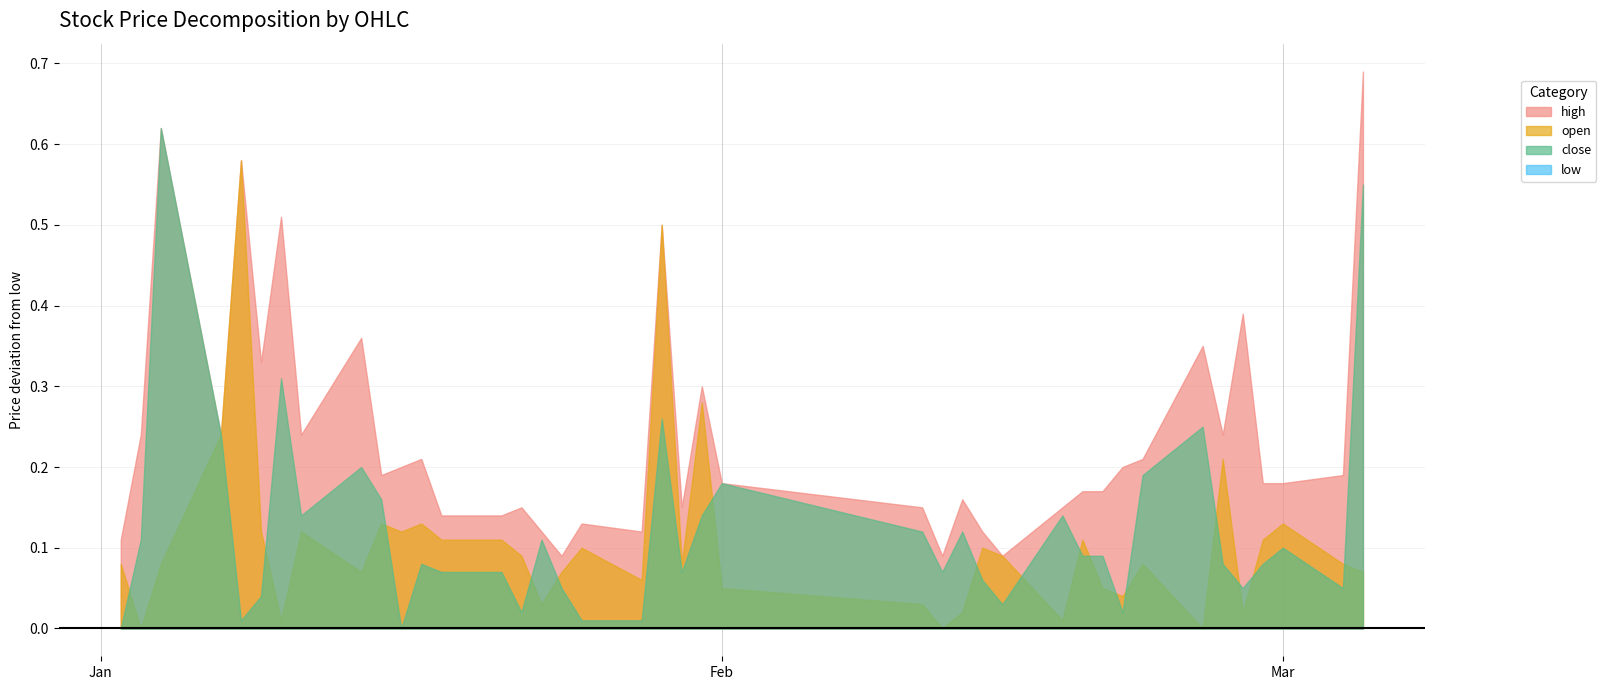

List the series in order of their peak value, highest first.

high, close, open, low